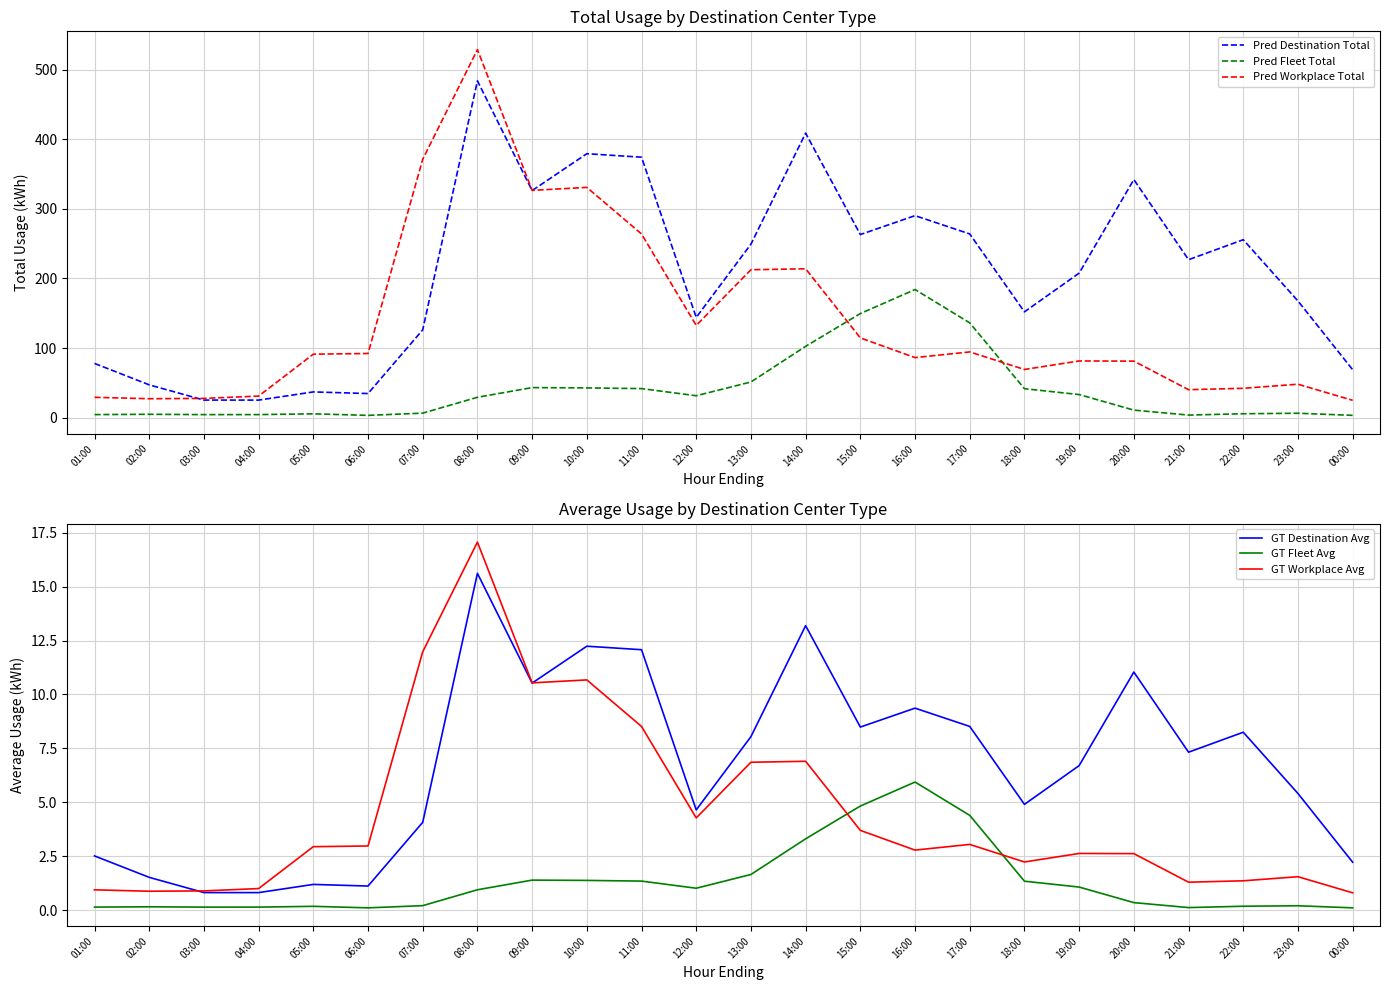

Which category has the highest value in the GT Destination Avg series?

08:00